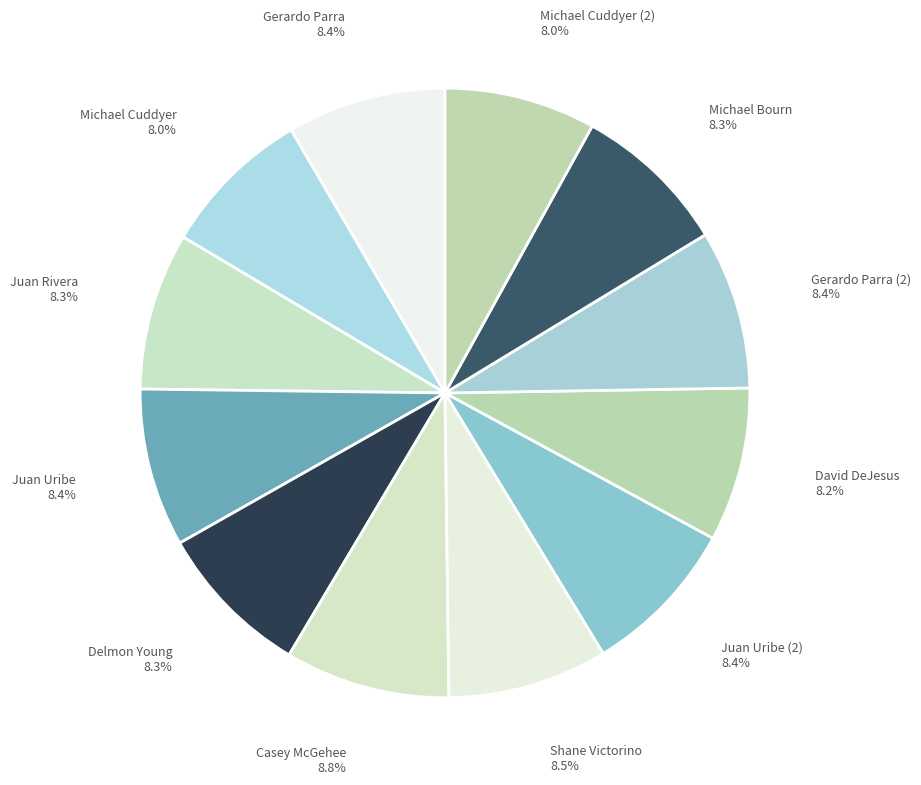

Count the number of slices in the pie.

12